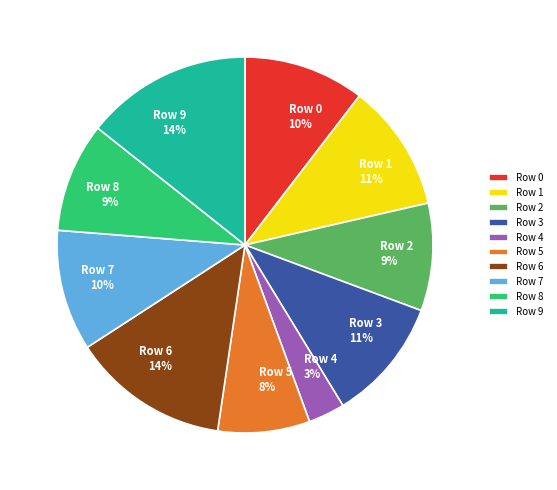

To the nearest percent, what is the difference between the largest and smallest slice percentages?

11%